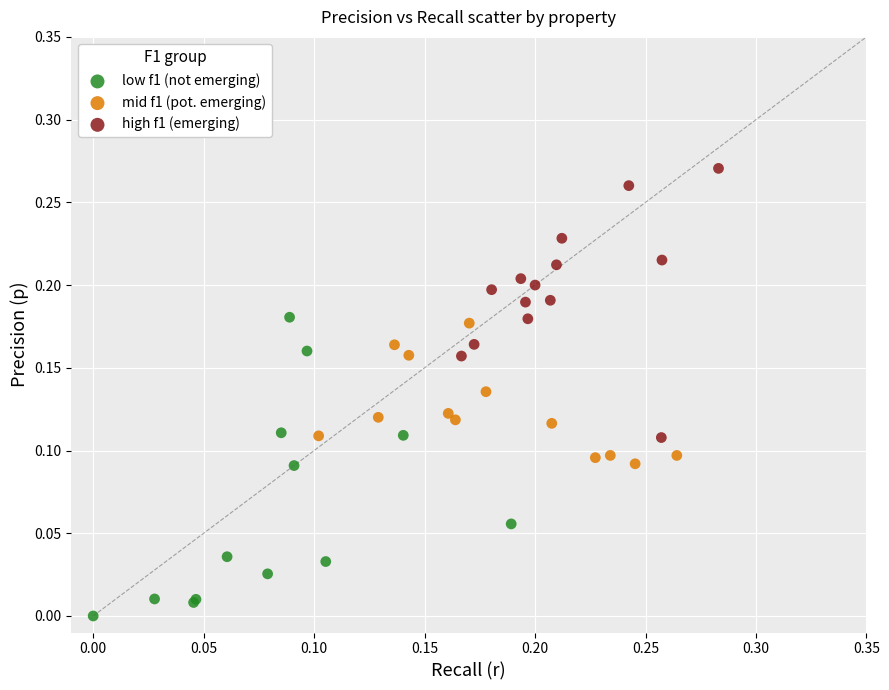

Which series has the largest Y range (max minus min)?

low f1 (not emerging)